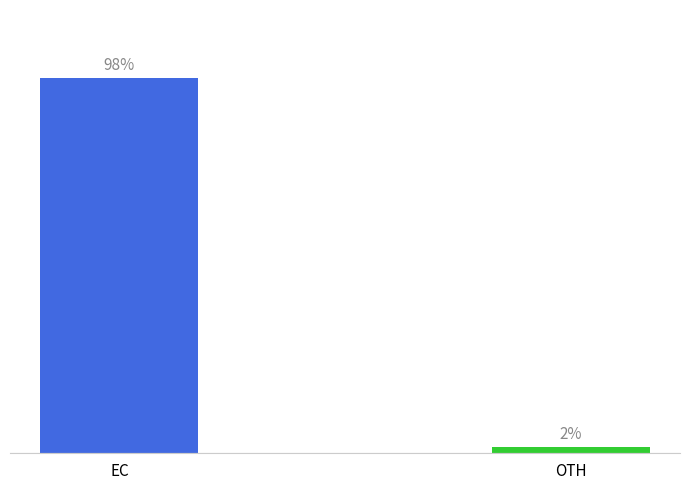

Rank the categories by value from highest to lowest.

EC, OTH